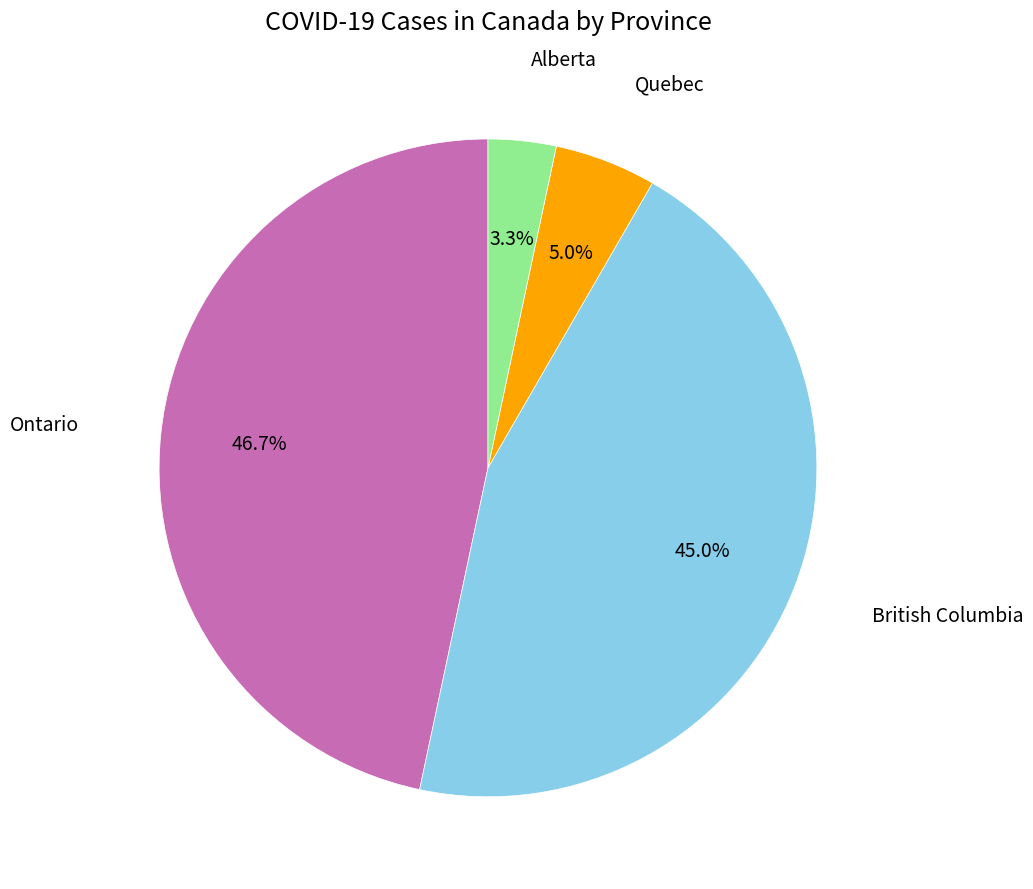

Does any single category account for the majority?

No